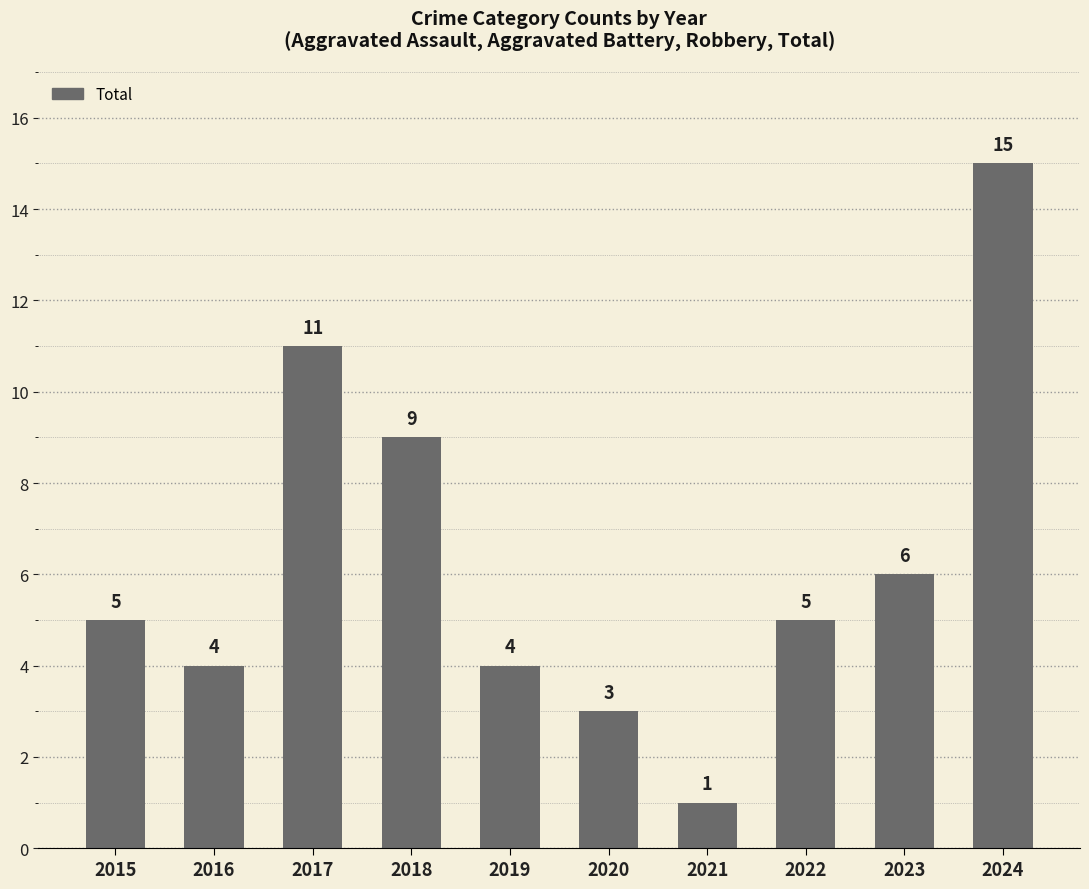

At which label is the value closest to 8?

2018